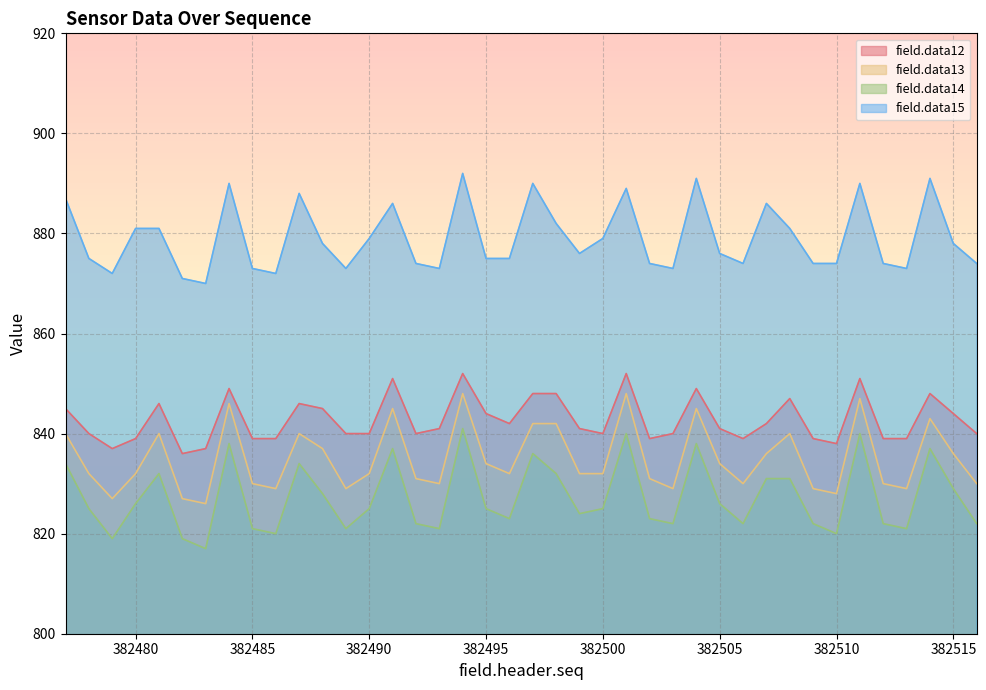

What is the minimum value shown in the chart?

817